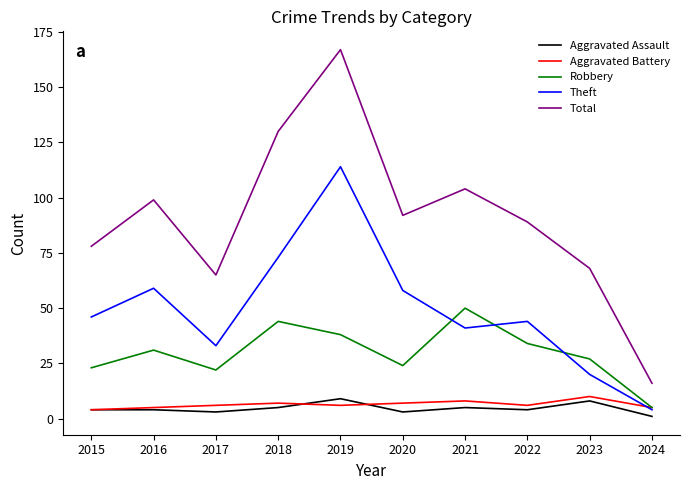

At which category does the chart reach its peak across all series?

2019